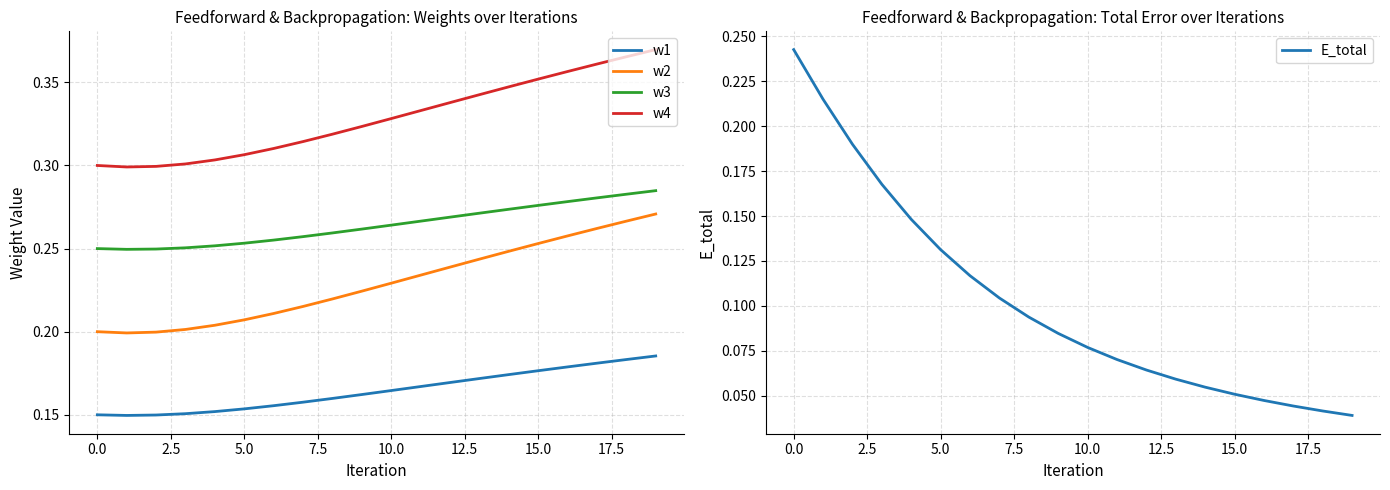

At how many categories does at least one series exceed 0?

20